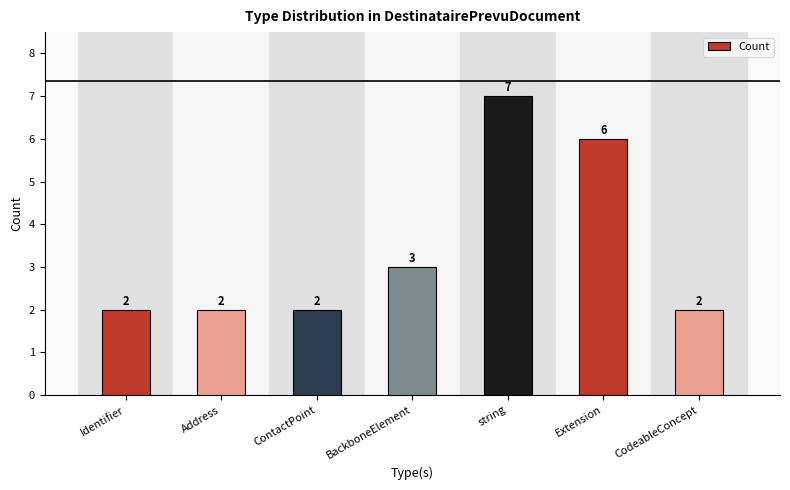

Between BackboneElement and CodeableConcept, which is larger?

BackboneElement